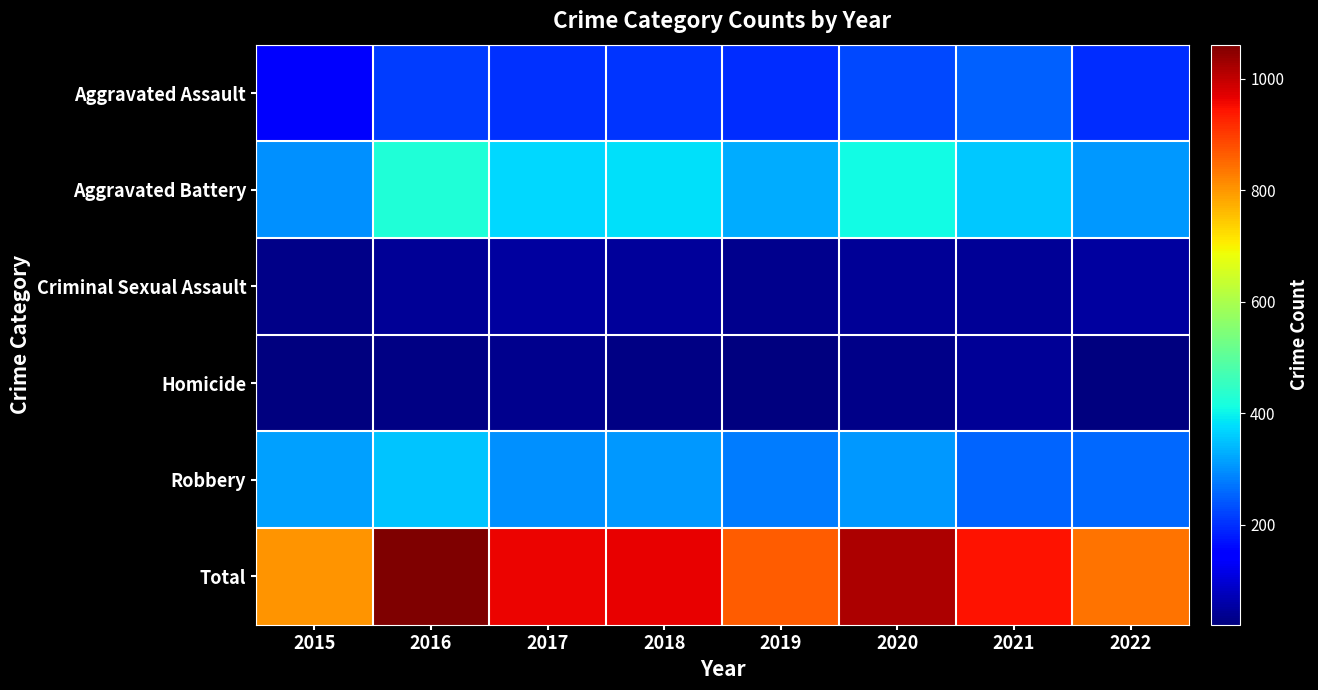

At which category does the chart reach its minimum across all series?

2015